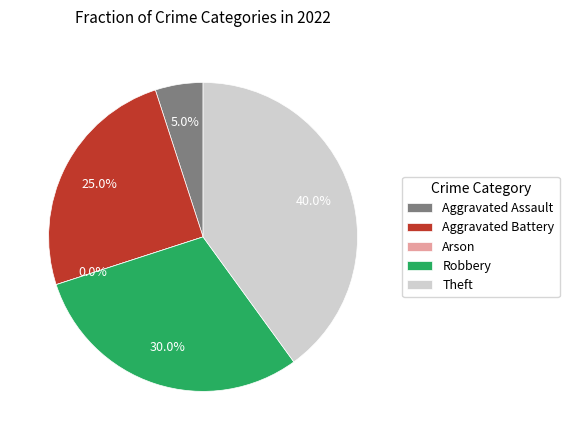

To the nearest percent, what is the average slice percentage?

20%